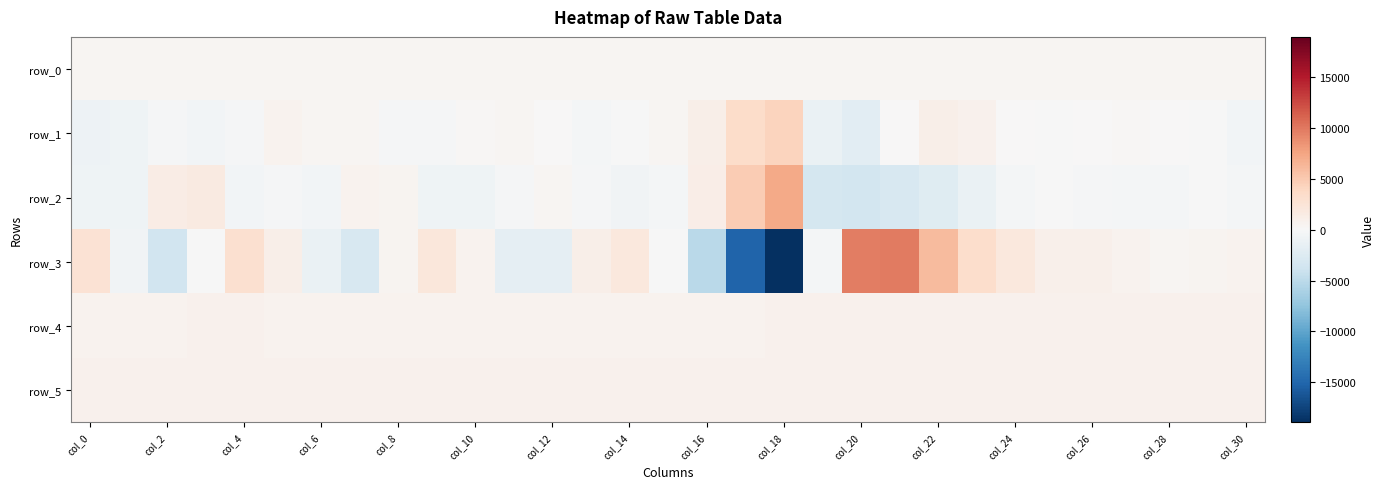

Rank the series by their maximum value, from highest to lowest.

row_3, row_2, row_1, row_5, row_4, row_0